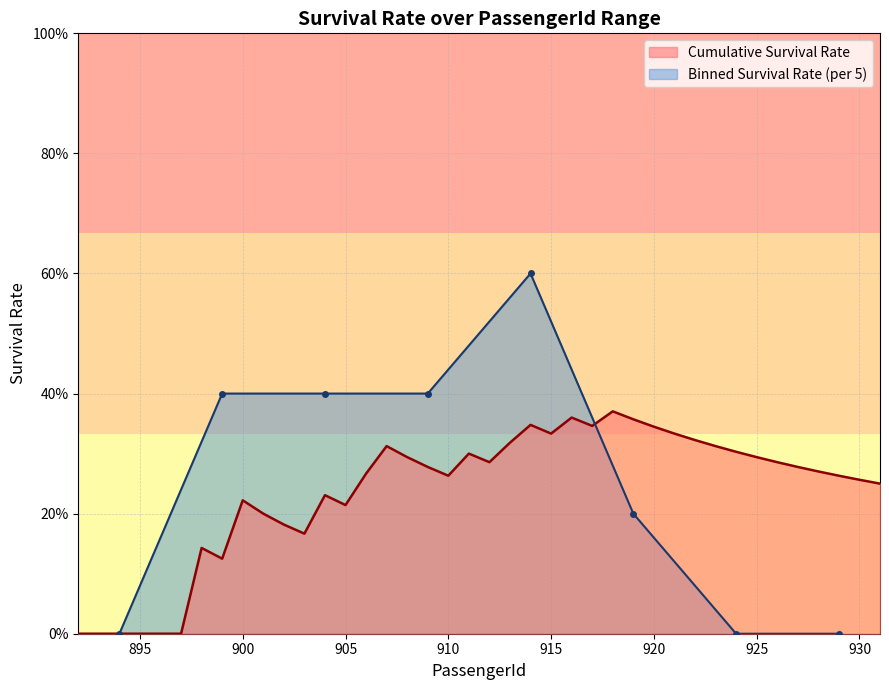

True or false: there are more than 1 points higher than both neighbors.

True